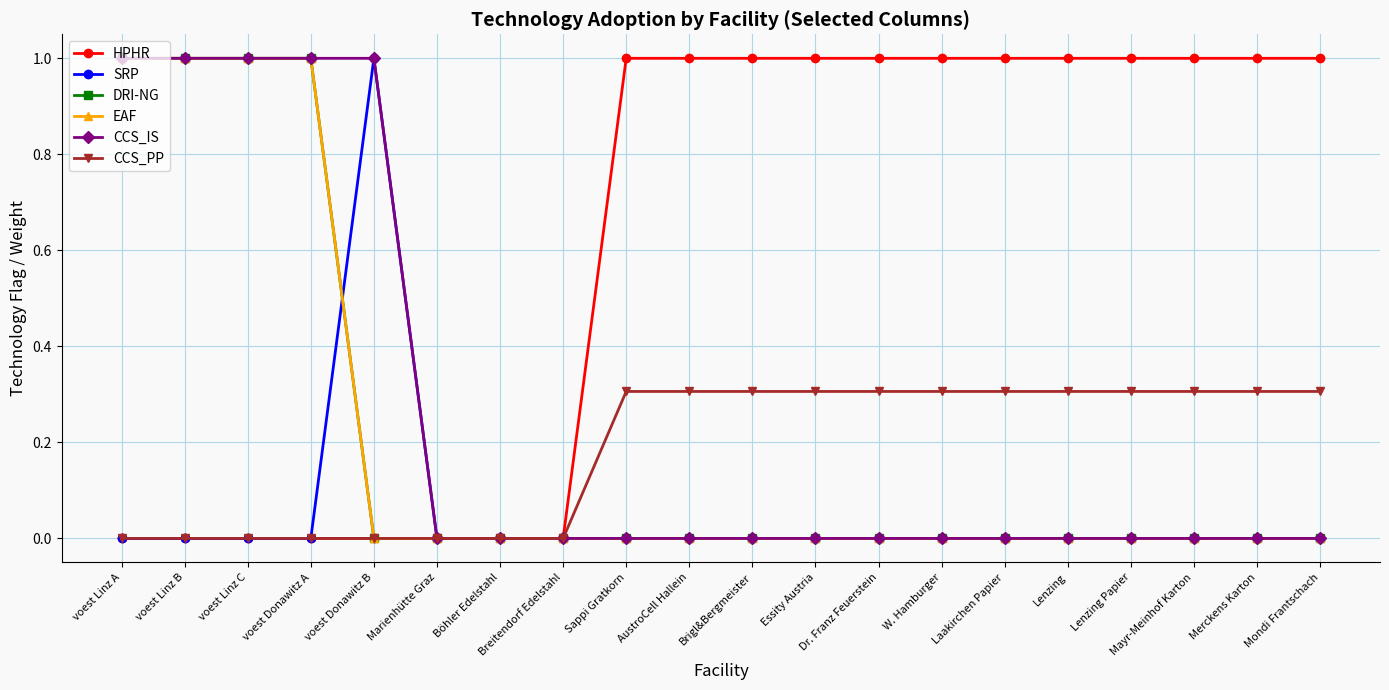

At how many categories does at least one series exceed 0?

17